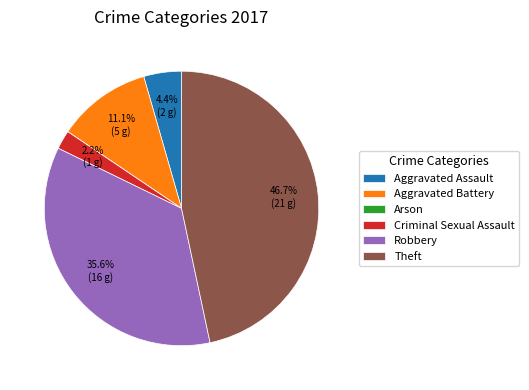

Between Aggravated Battery and Aggravated Assault, which is larger?

Aggravated Battery